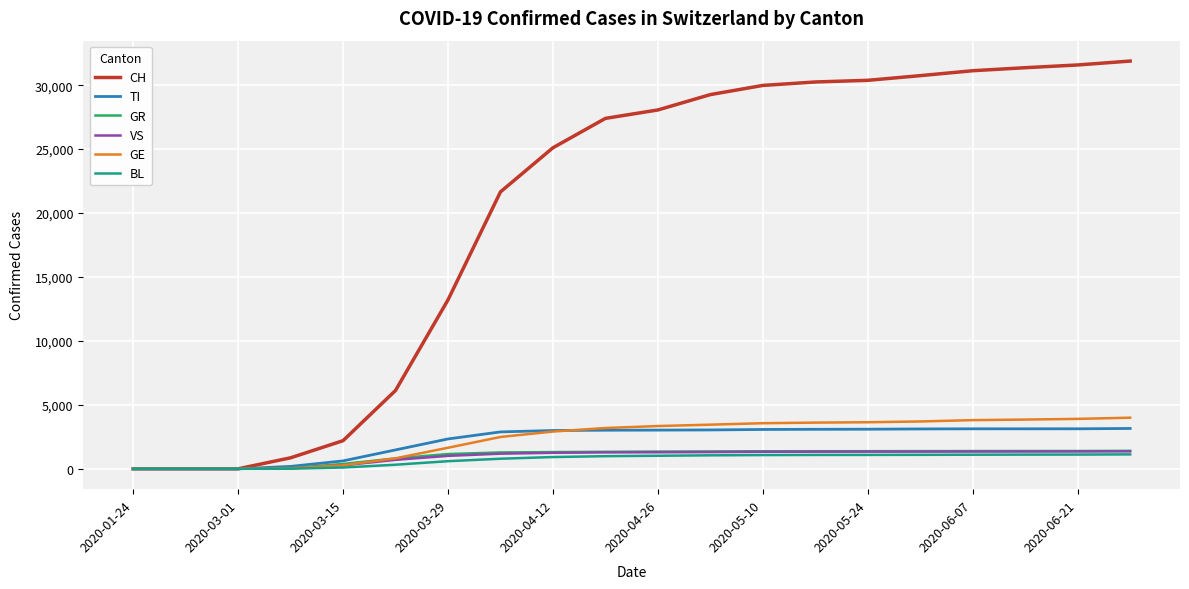

Which series has the widest spread of values?

CH